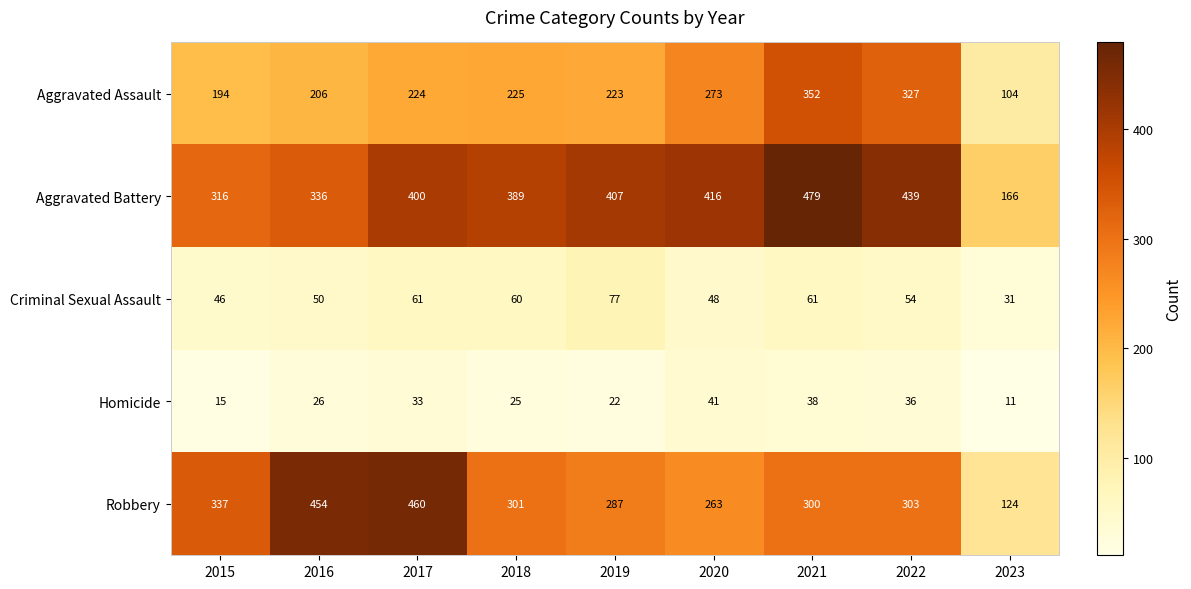

What is the difference between the highest and lowest values at 2018?

364